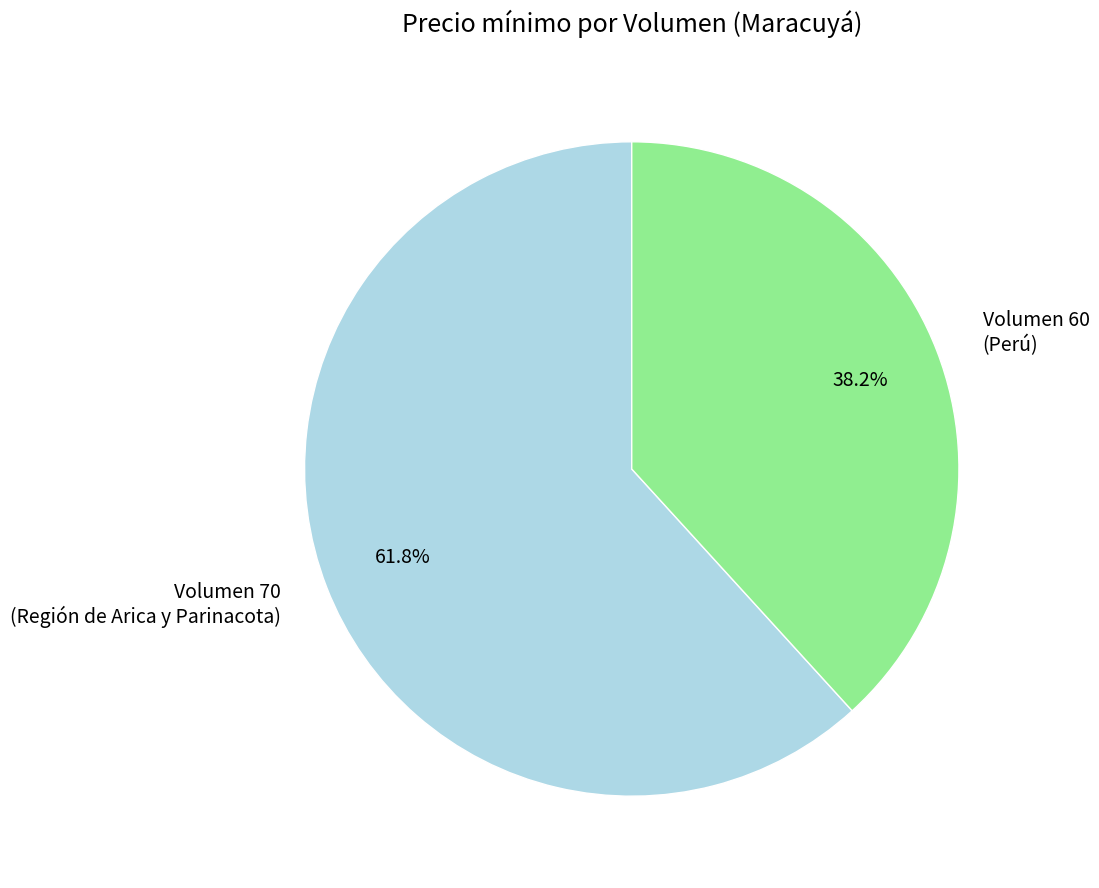

Does 60 account for over 50% of the chart?

No